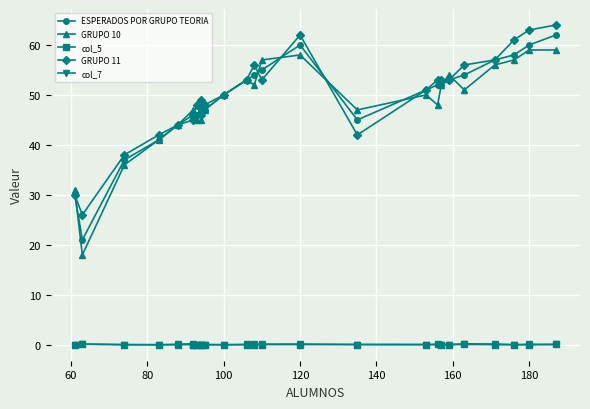

What is the value of the GRUPO 10 point at the 8th from the left?

45.0